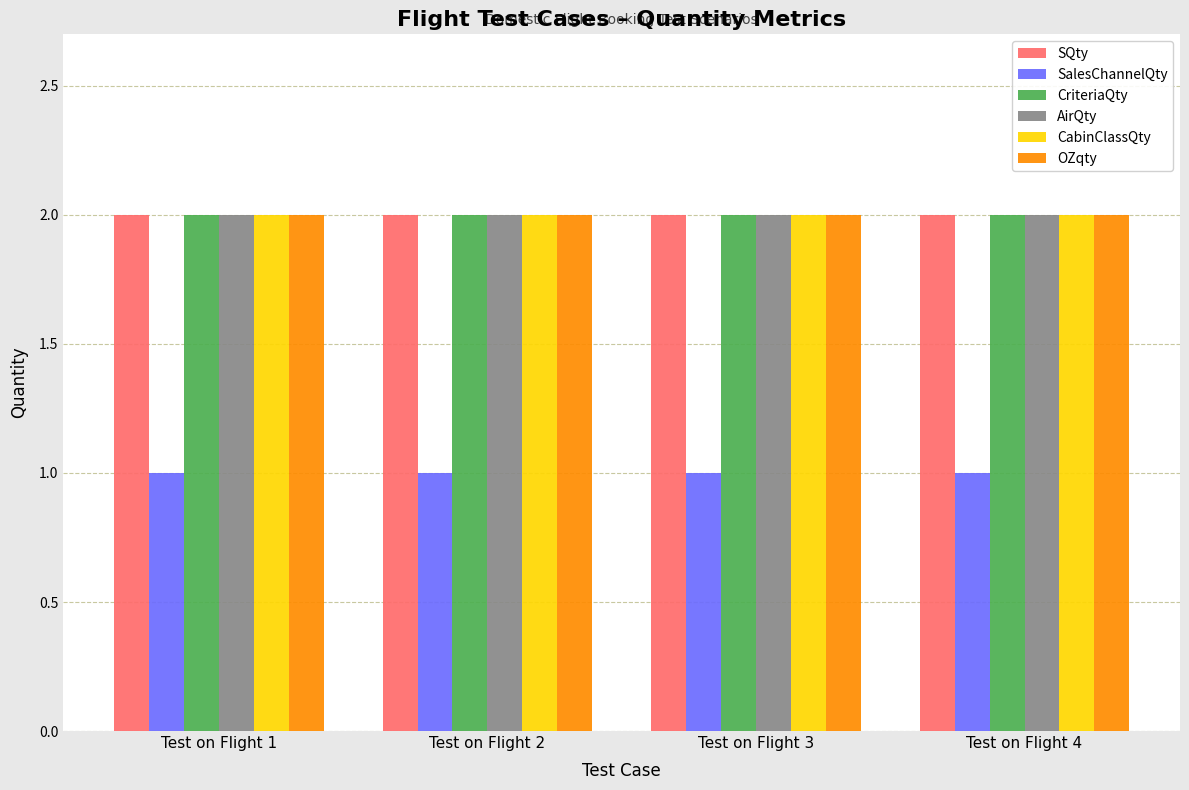

What are all the series names shown in the legend?

SQty, SalesChannelQty, CriteriaQty, AirQty, CabinClassQty, OZqty